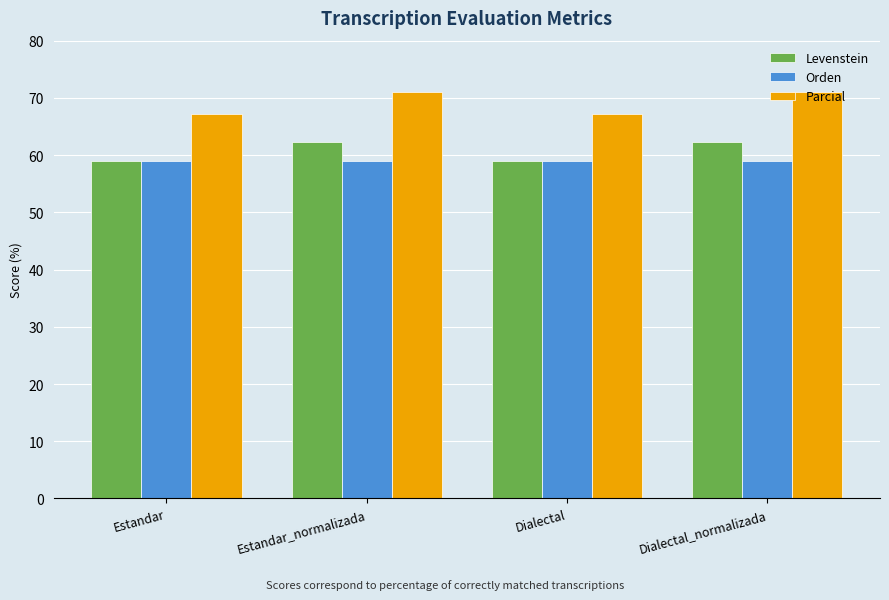

Read the Orden value at Estandar.

58.9